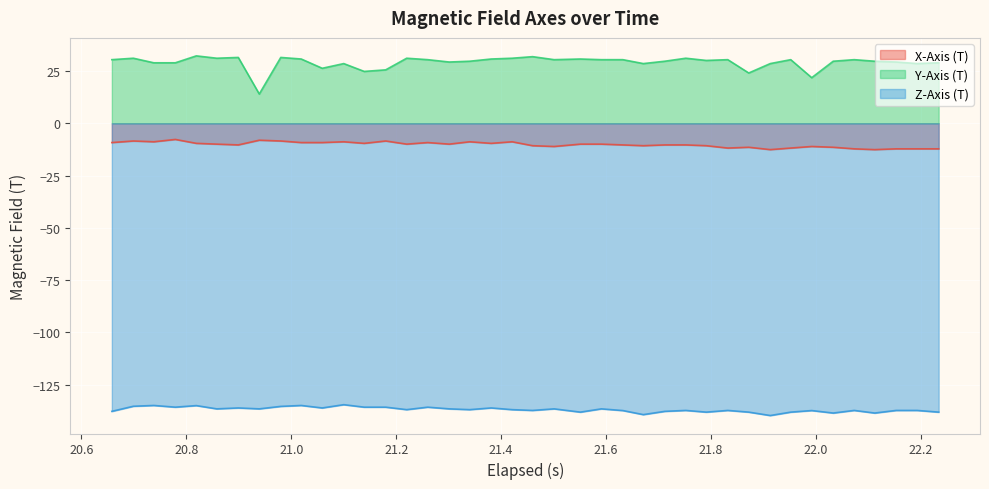

Which series has the largest total across all categories?

Y-Axis (T)